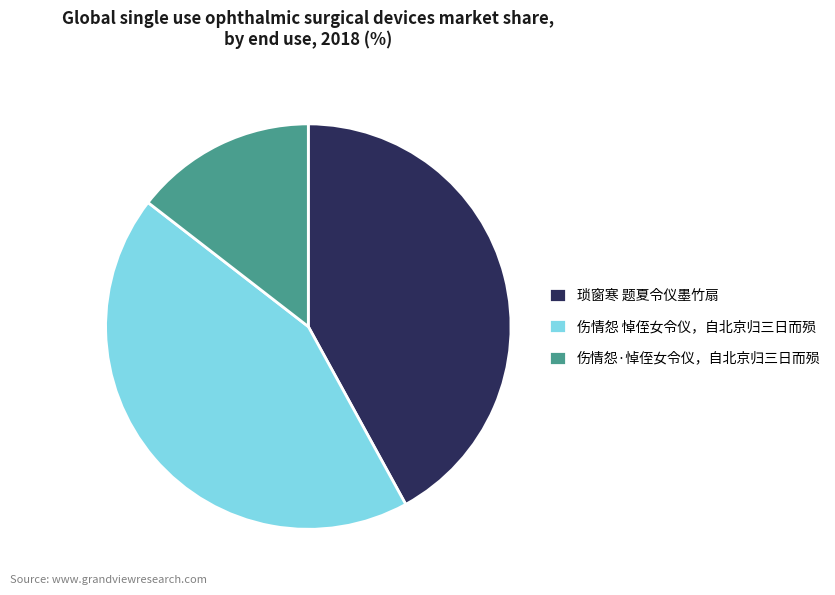

Does any single category account for the majority?

No